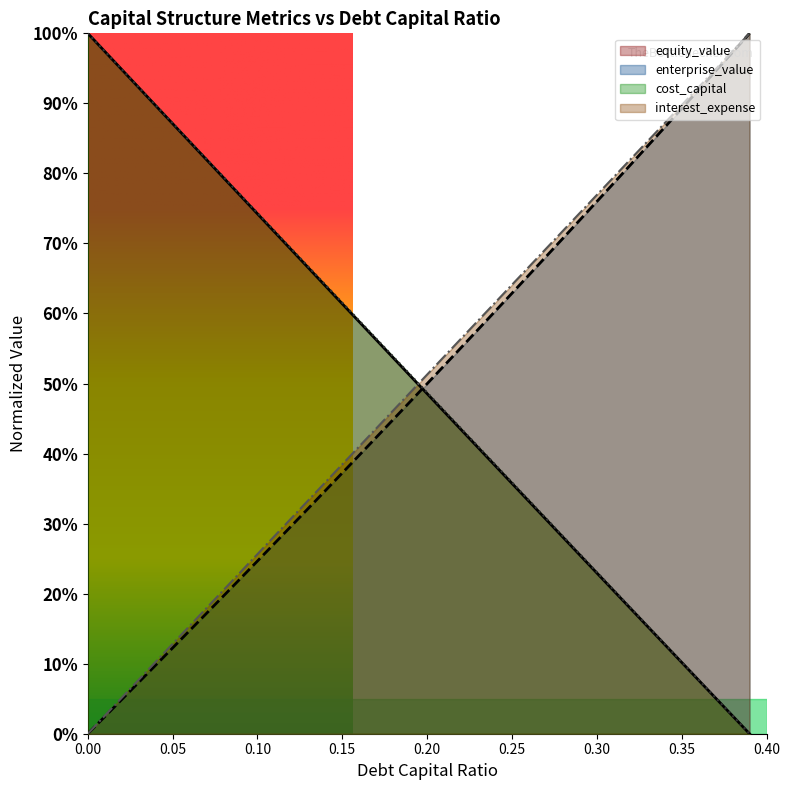

What is the value of the equity_value point at the 21st from the left?

0.5